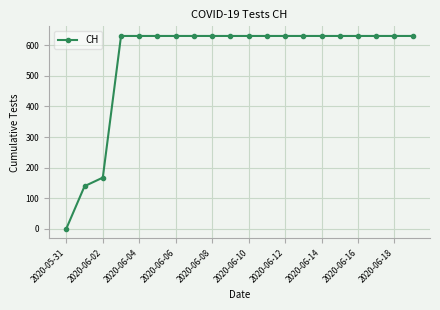

Reading right to left, list all the values displayed in this chart.

631	631	631	631	631	631	631	631	631	631	631	631	631	631	631	631	631	167	139	0